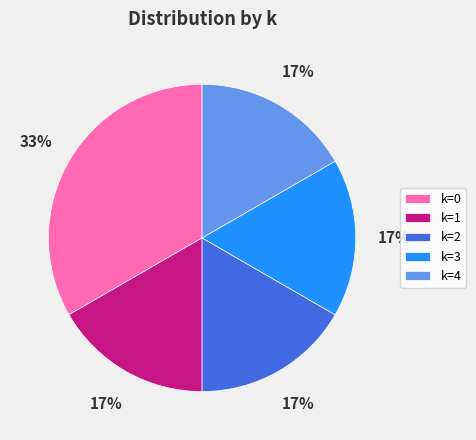

To the nearest percent, what is the average slice percentage?

20%